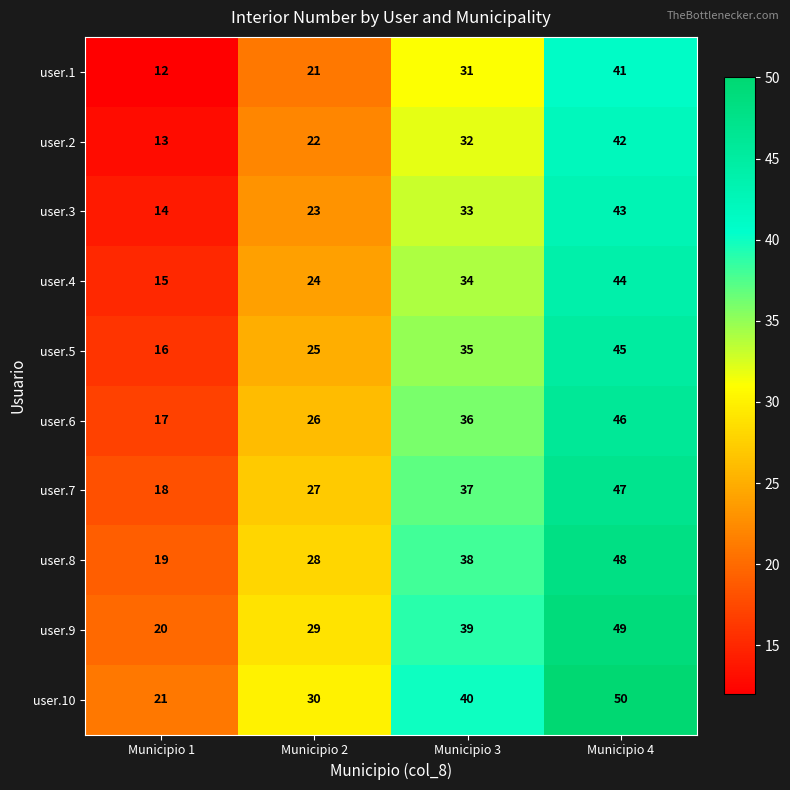

Which label corresponds to the smallest value in the chart?

Municipio 1